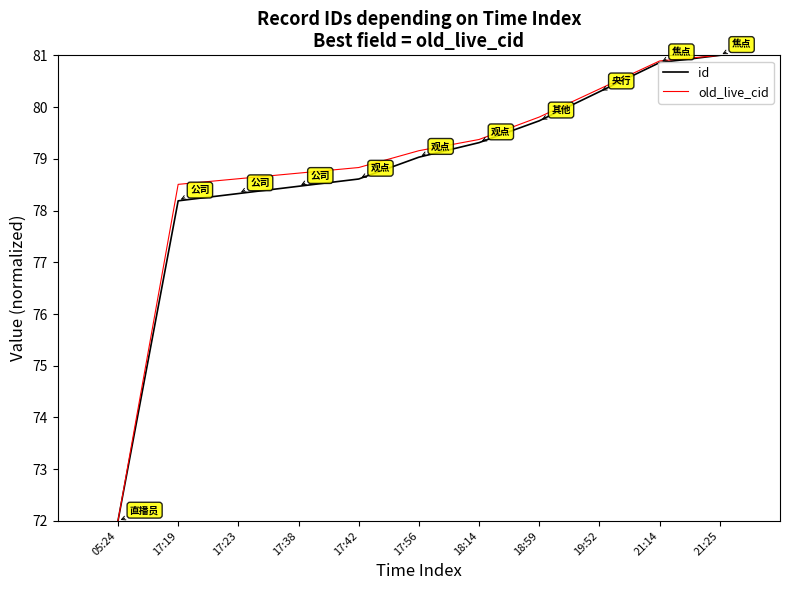

At which label does old_live_cid first exceed 79?

17:56